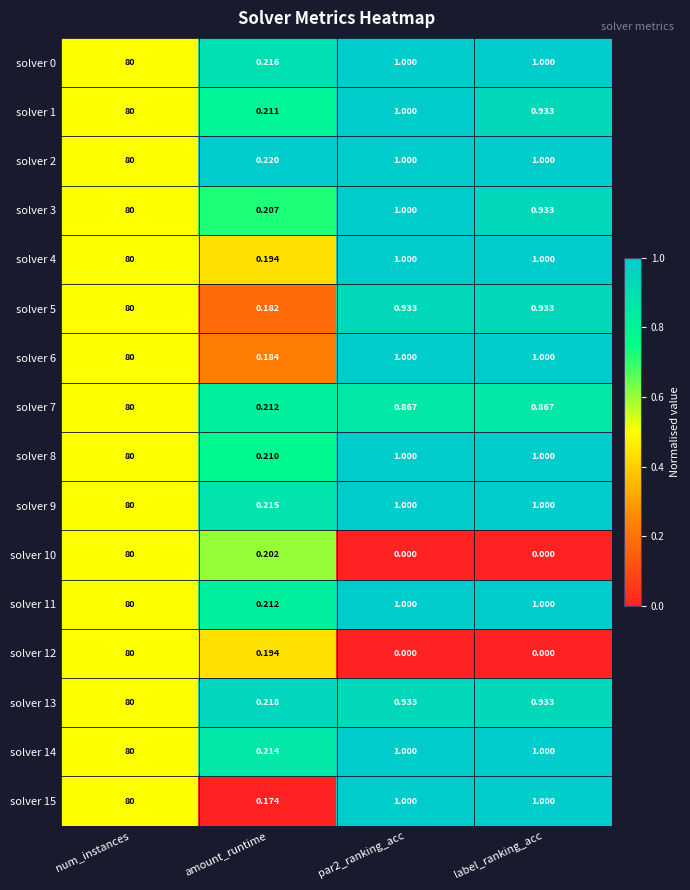

At which category is the sum across all series the highest?

num_instances